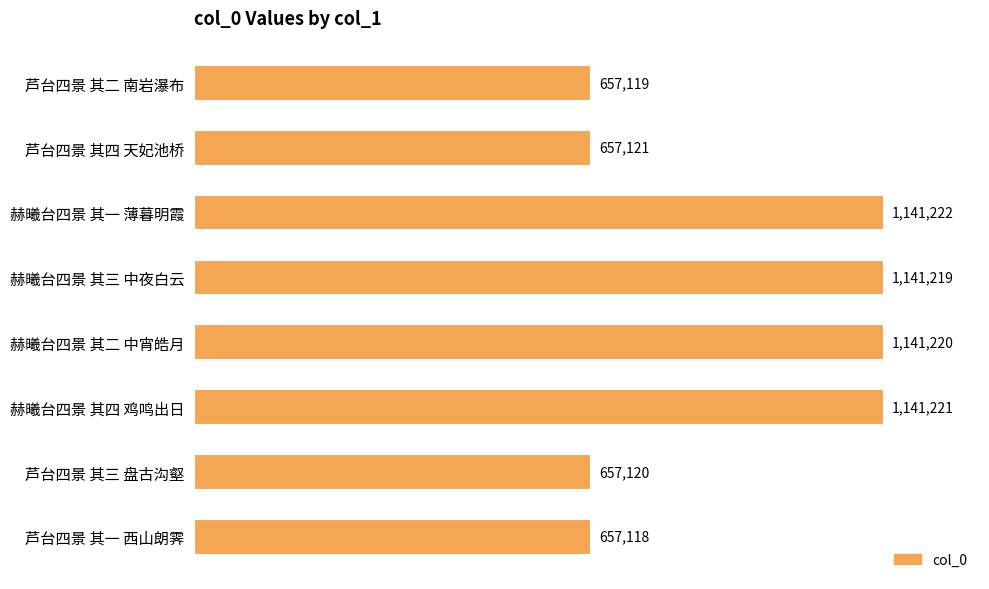

What is the minimum value shown in the chart?

657118